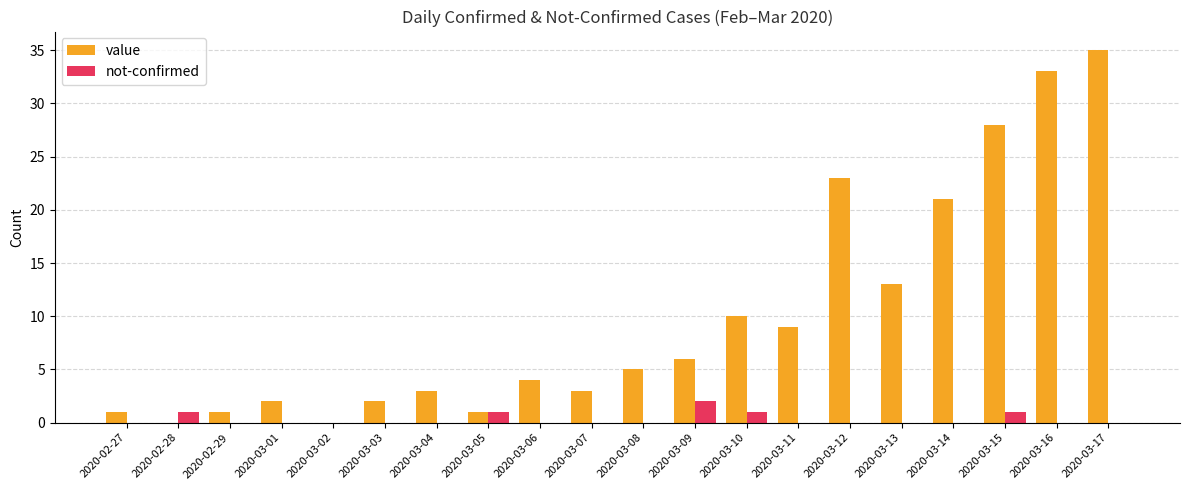

What is the total value across all series at 2020-03-13?

13